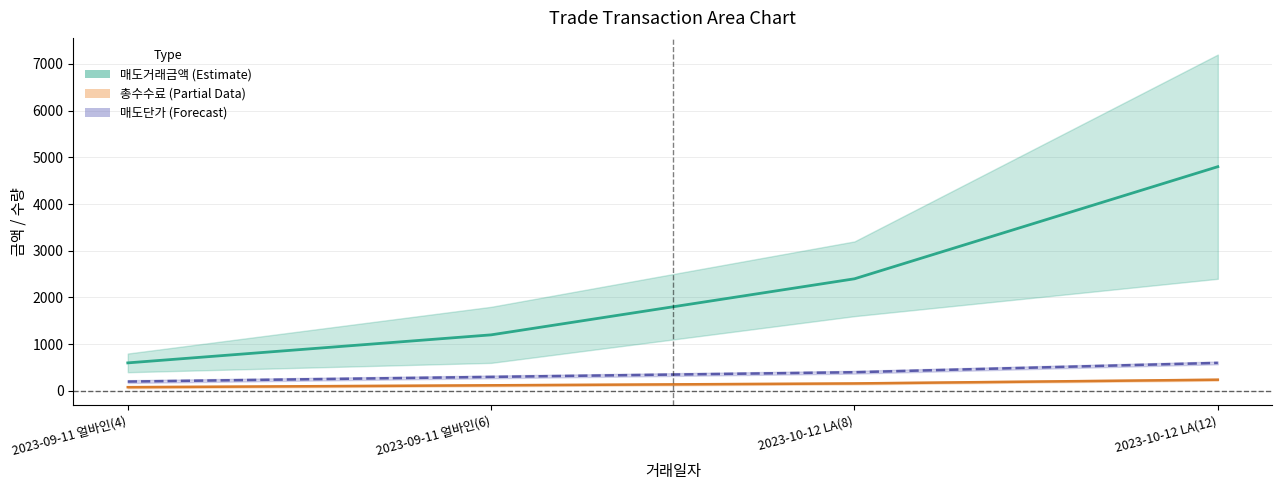

True or false: 총수수료 중심선 has more than 1 interior local peaks.

False